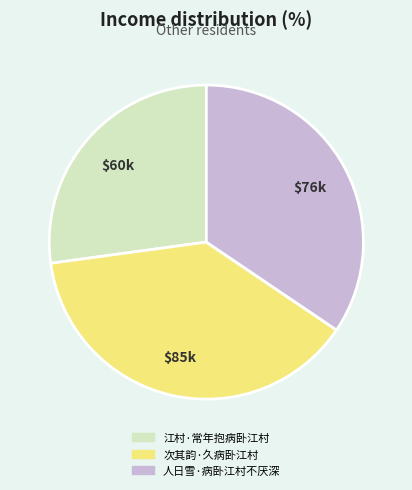

The 人日雪·病卧江村不厌深 slice represents 34% of the pie. True or false?

True